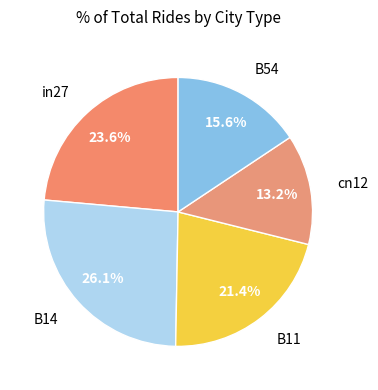

Is B11 the majority of the pie?

No